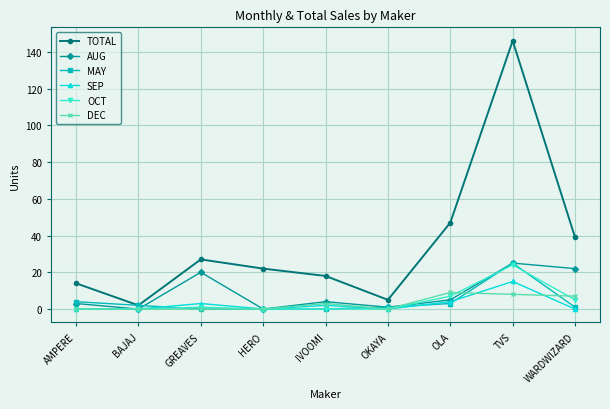

How many series are shown in this chart?

6